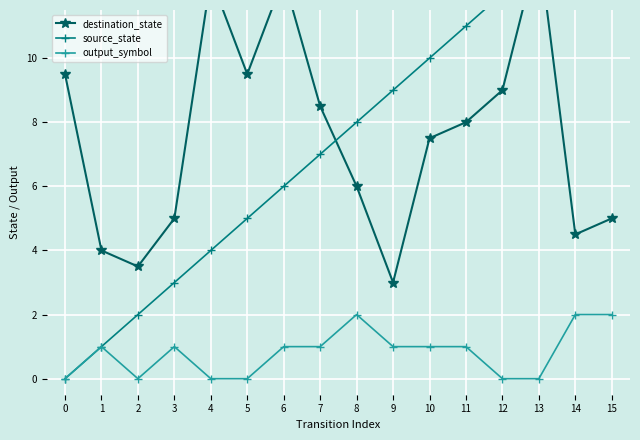

Reading left to right, transcribe all the data shown in this chart.

destination_state: 0=9.5	1=4.0	2=3.5	3=5.0	4=12.5	5=9.5	6=12.5	7=8.5	8=6.0	9=3.0	10=7.5	11=8.0	12=9.0	13=13.5	14=4.5	15=5.0
source_state: 0=0.0	1=1.0	2=2.0	3=3.0	4=4.0	5=5.0	6=6.0	7=7.0	8=8.0	9=9.0	10=10.0	11=11.0	12=12.0	13=13.0	14=14.0	15=15.0
output_symbol: 0=0.0	1=1.0	2=0.0	3=1.0	4=0.0	5=0.0	6=1.0	7=1.0	8=2.0	9=1.0	10=1.0	11=1.0	12=0.0	13=0.0	14=2.0	15=2.0